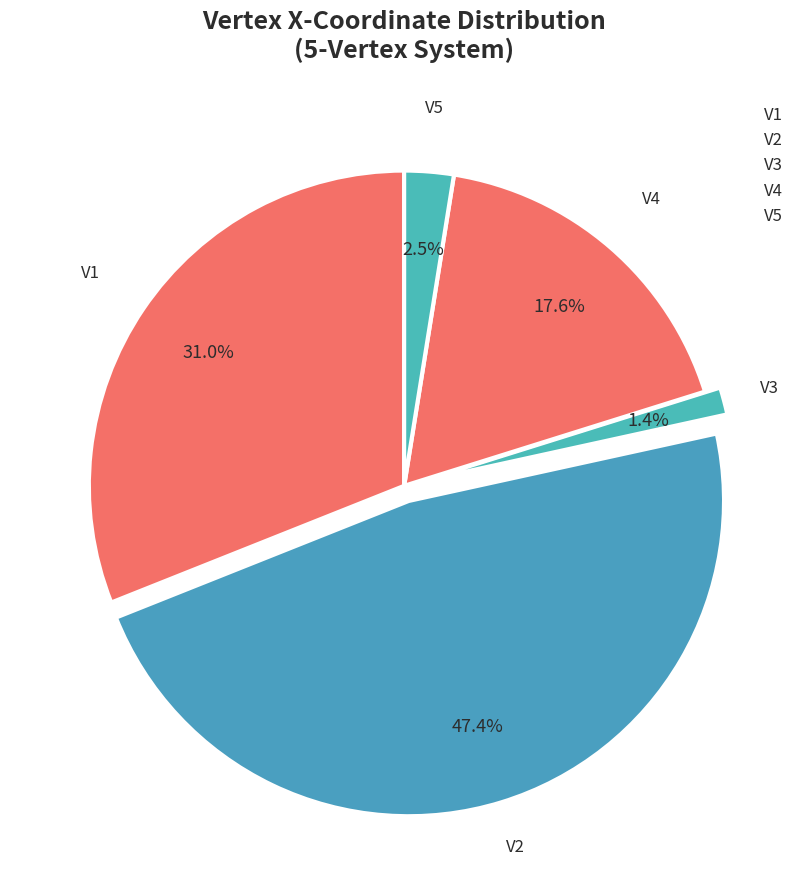

Combined, what portion of the pie is V5 and V3?

3.9%